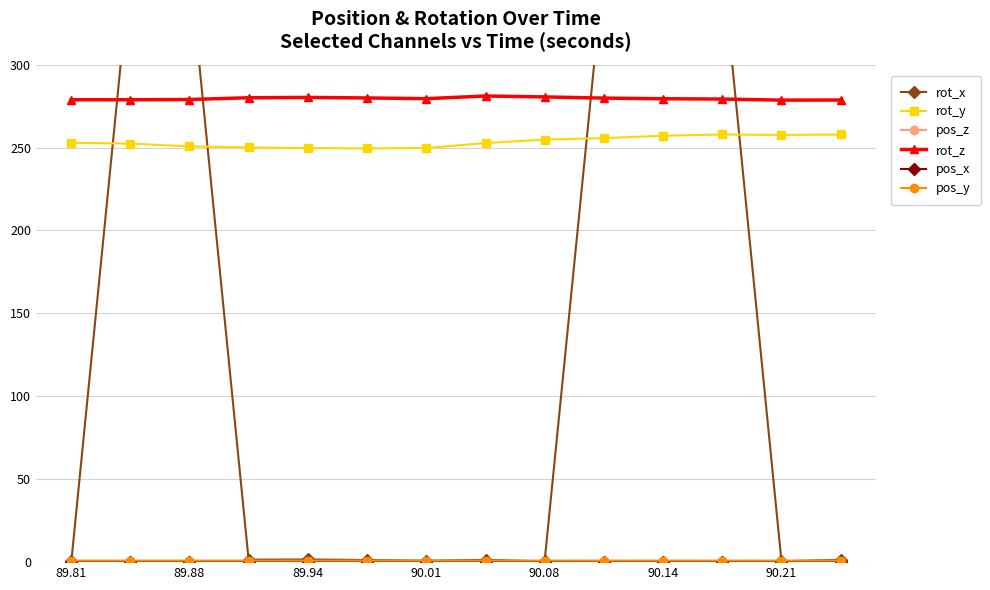

Does the chart have visible grid lines?

Yes